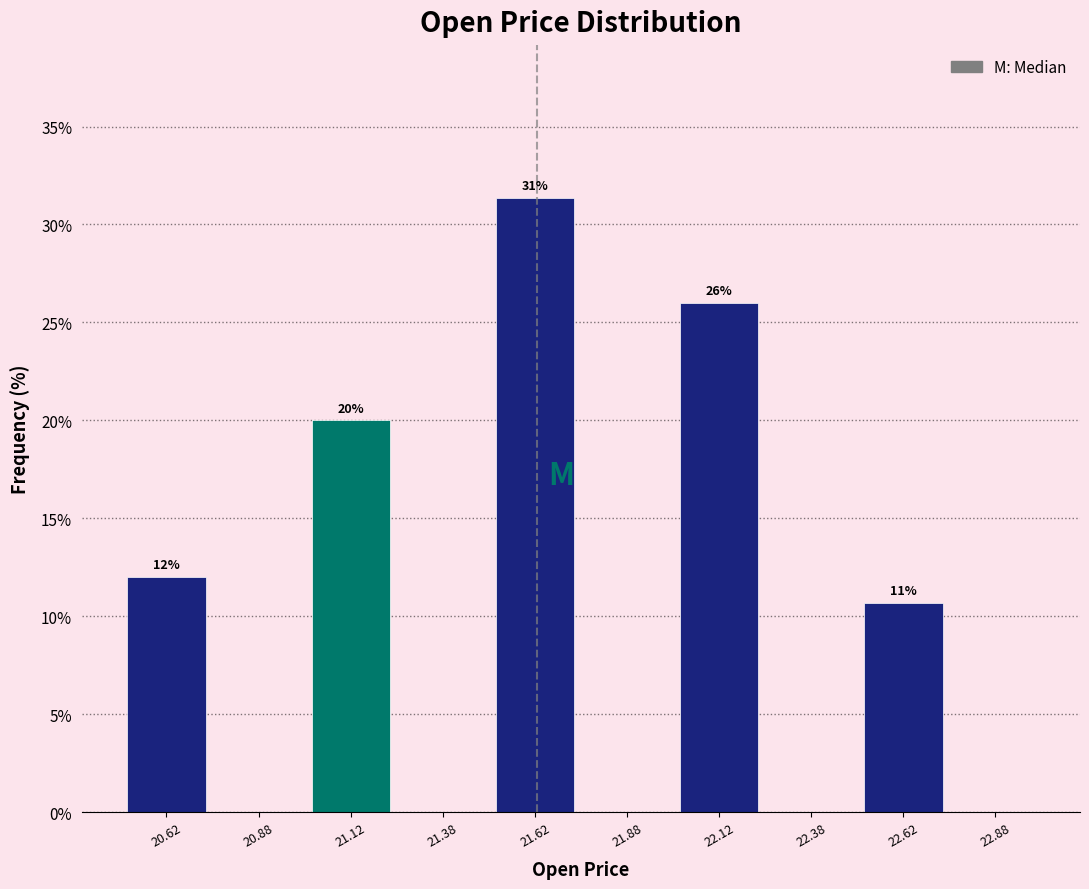

Over which range of the x-axis is the bar tallest?

21.50 to 21.75